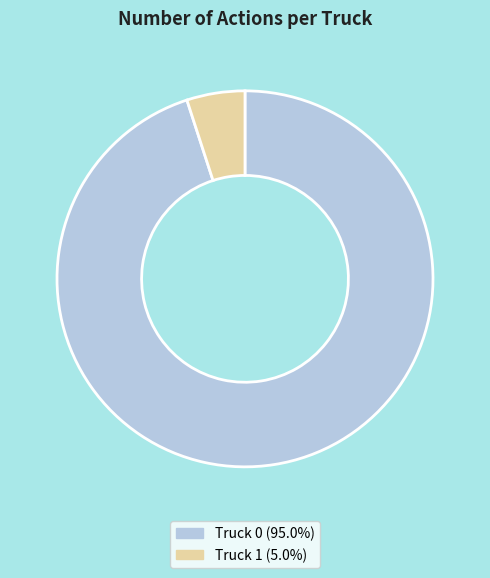

Between Truck 0 and Truck 1, which is larger?

Truck 0